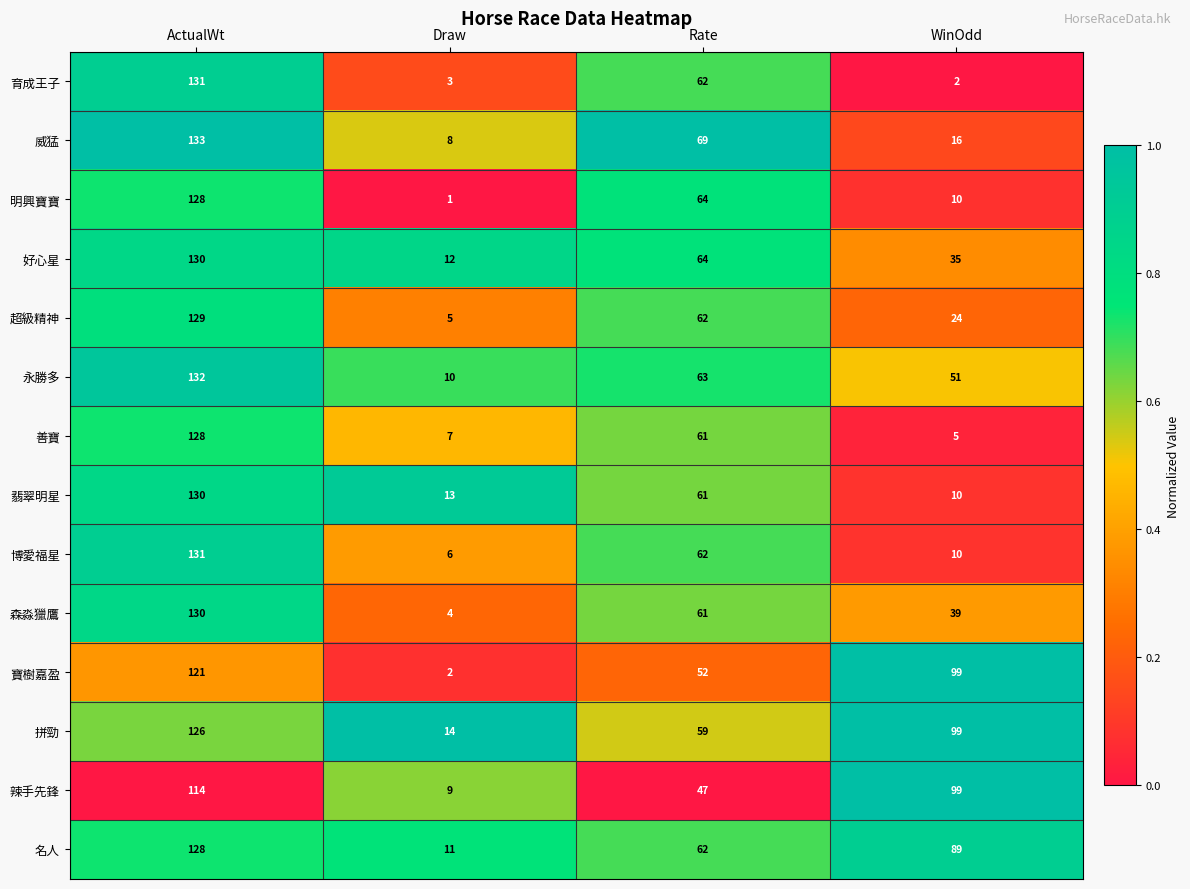

List the labels in order of 辣手先鋒 value, largest first.

ActualWt, WinOdd, Rate, Draw